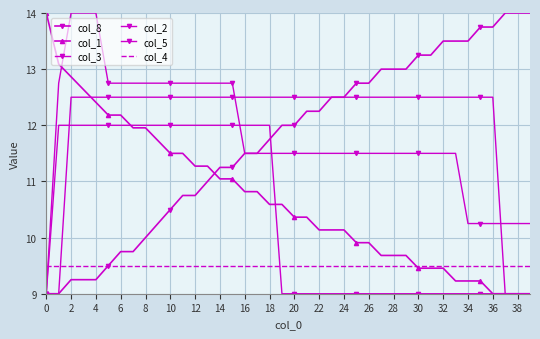

Which series has the widest spread of values?

col_1